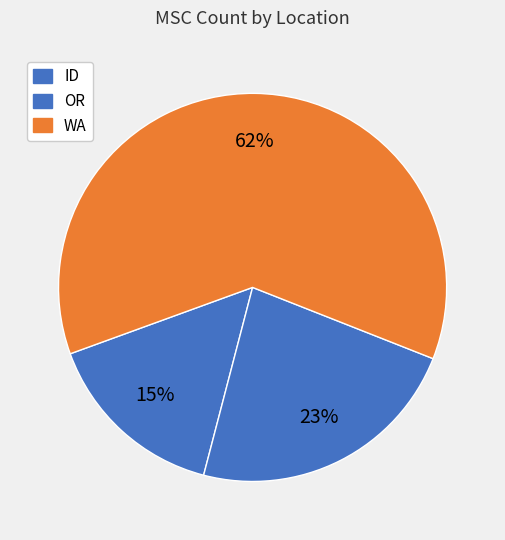

To the nearest percent, what is the difference between the ID and OR slice percentages?

8%